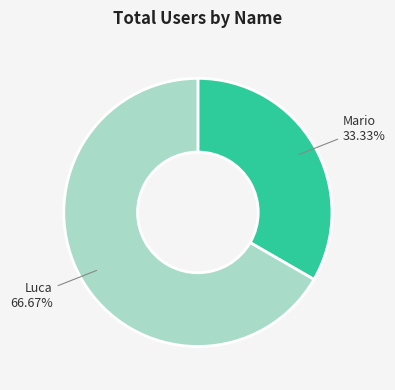

Is it true that Luca is 59% of the pie?

False